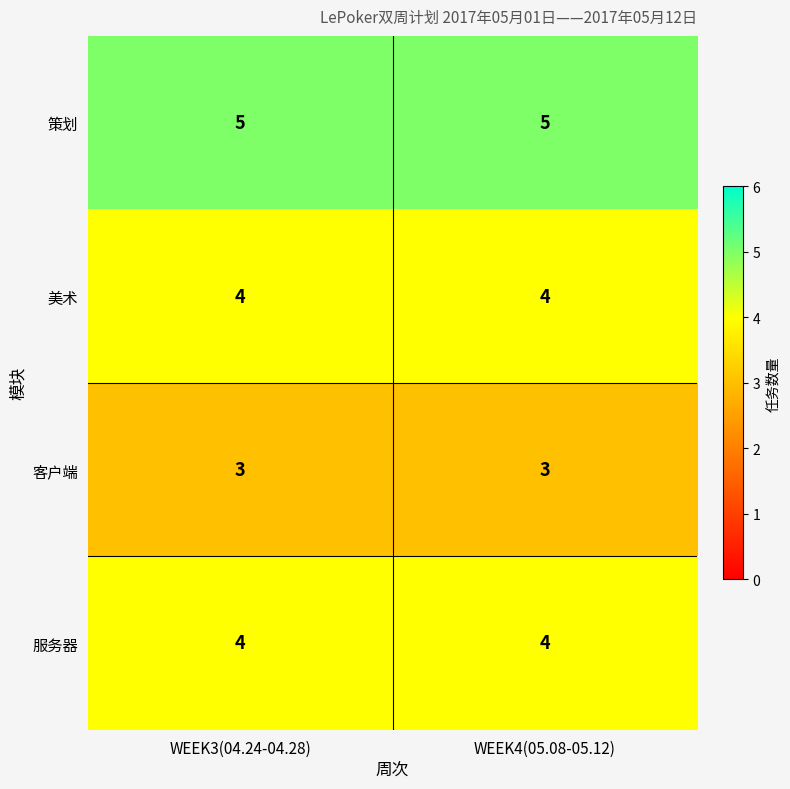

Reading left to right, transcribe all the data shown in this chart.

策划: WEEK3(04.24-04.28)=5	WEEK4(05.08-05.12)=5
美术: WEEK3(04.24-04.28)=4	WEEK4(05.08-05.12)=4
客户端: WEEK3(04.24-04.28)=3	WEEK4(05.08-05.12)=3
服务器: WEEK3(04.24-04.28)=4	WEEK4(05.08-05.12)=4